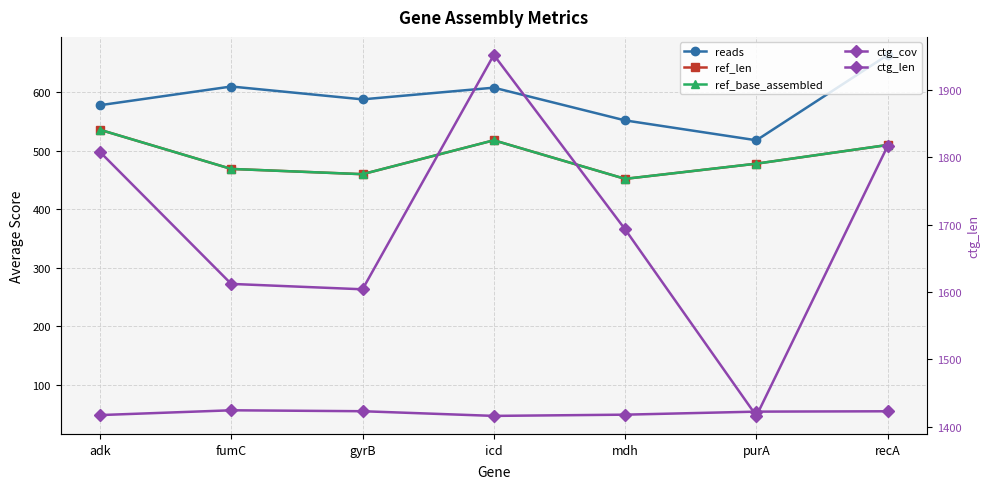

True or false: ref_len and ctg_cov cross at least once.

False